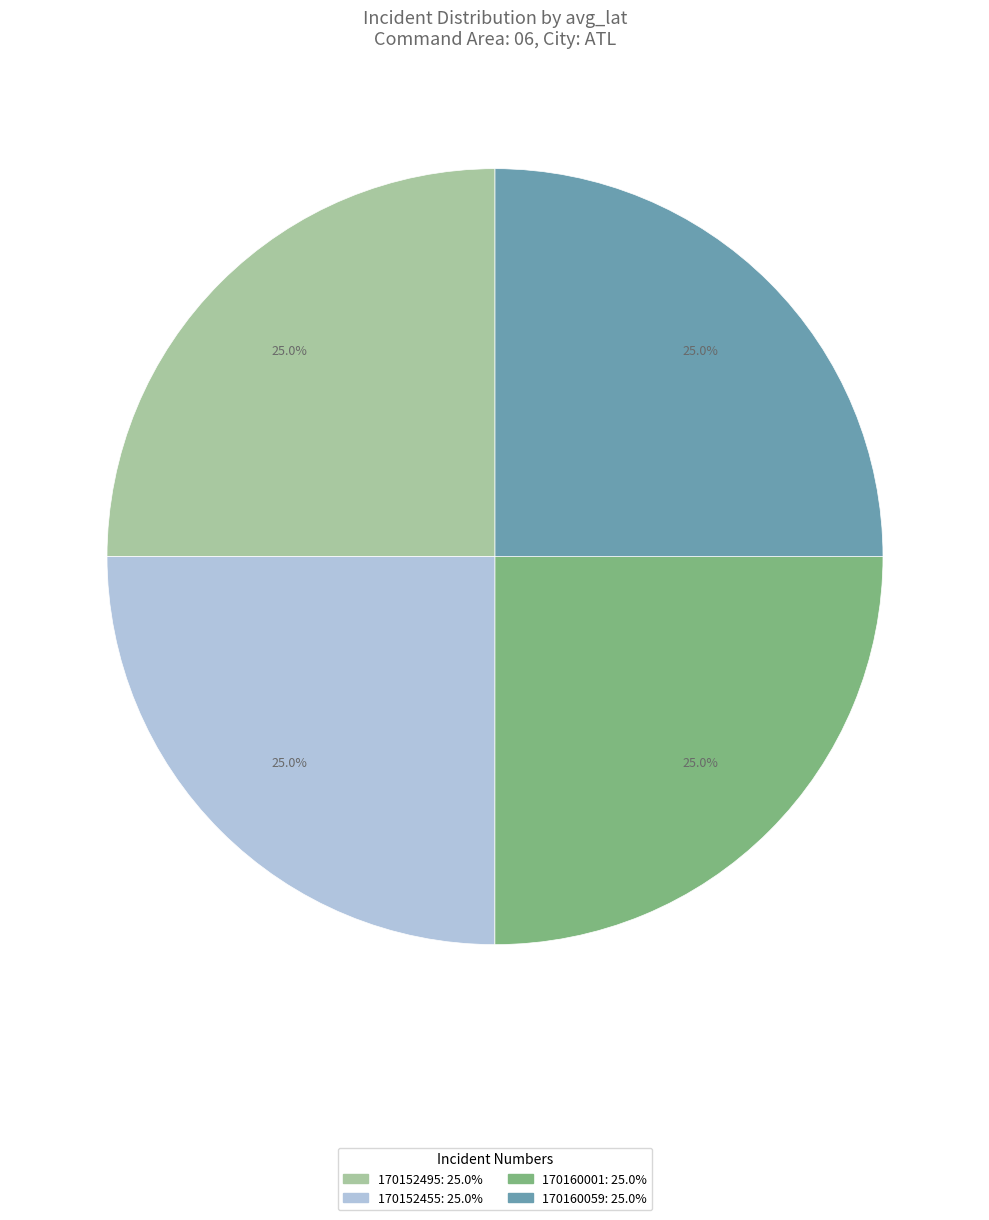

Approximately how many times larger is the value at 170152455 compared to 170152495?

1.0